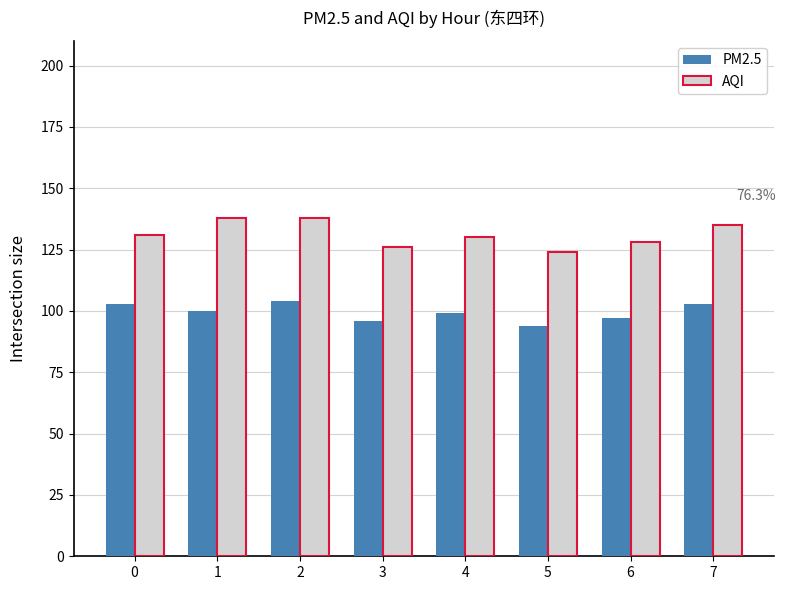

Reading left to right, what are all the values shown in this chart?

PM2.5: 103	100	104	96	99	94	97	103
AQI: 131	138	138	126	130	124	128	135